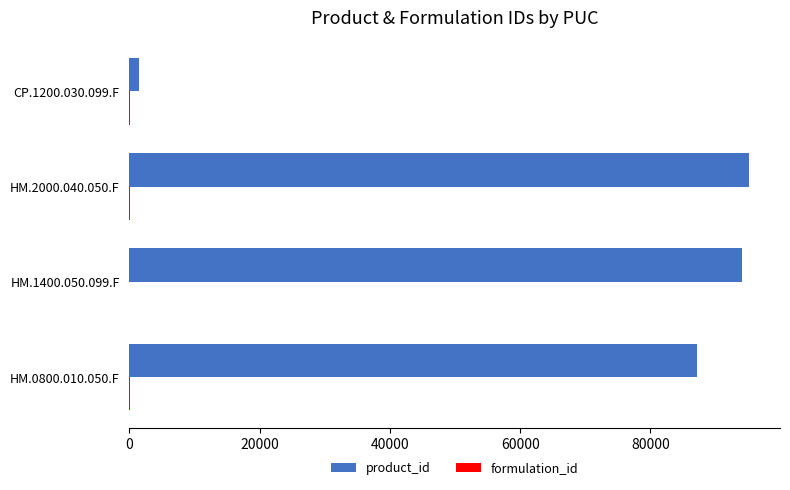

Between HM.1400.050.099.F and CP.1200.030.099.F, which series saw the biggest shift?

product_id